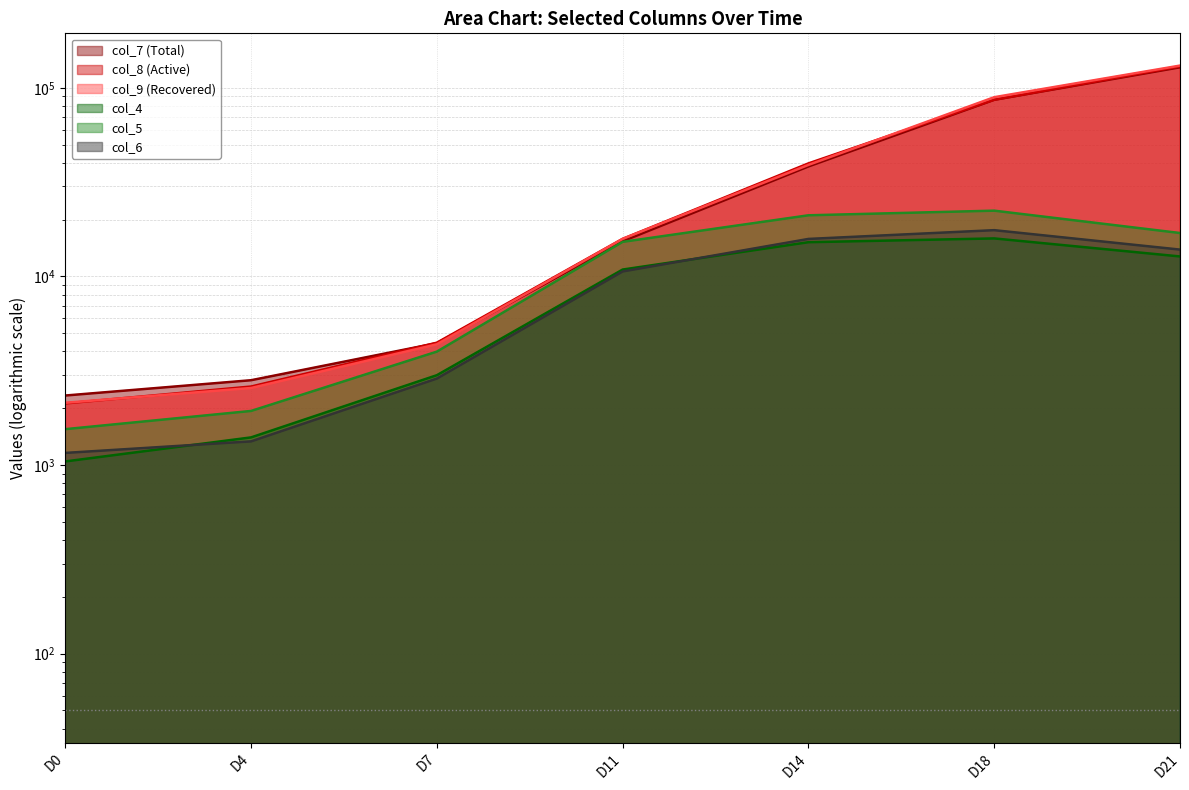

What is the difference between the col_9 values at D7 and D4?

1807.0